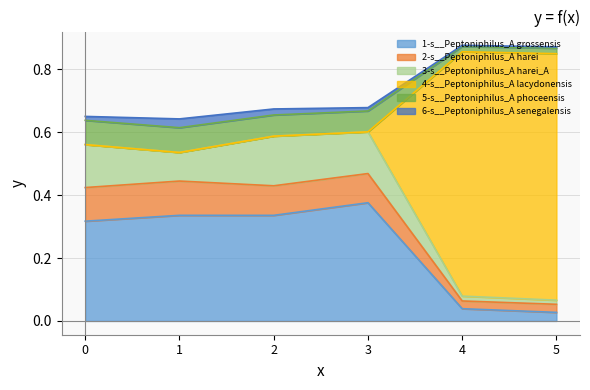

How many interior local peaks does the 1-s__Peptoniphilus_A grossensis series have?

2